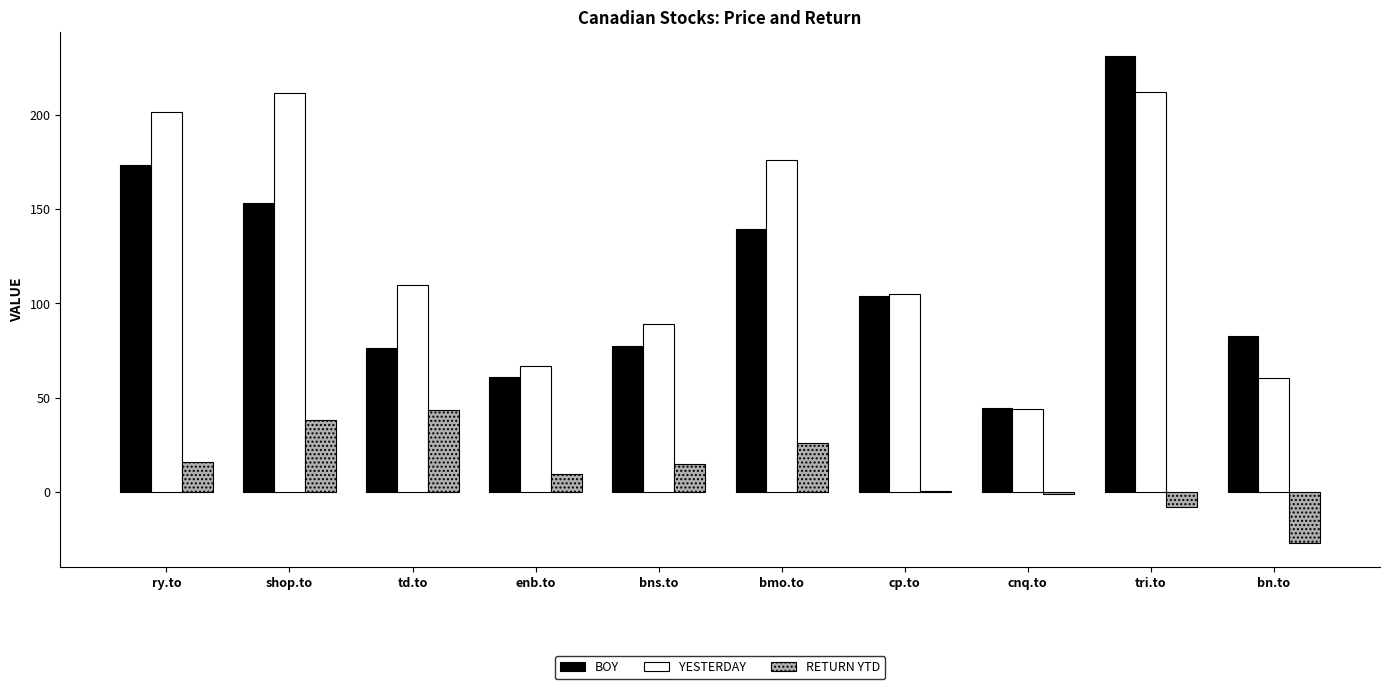

At which category is the sum across all series the highest?

tri.to